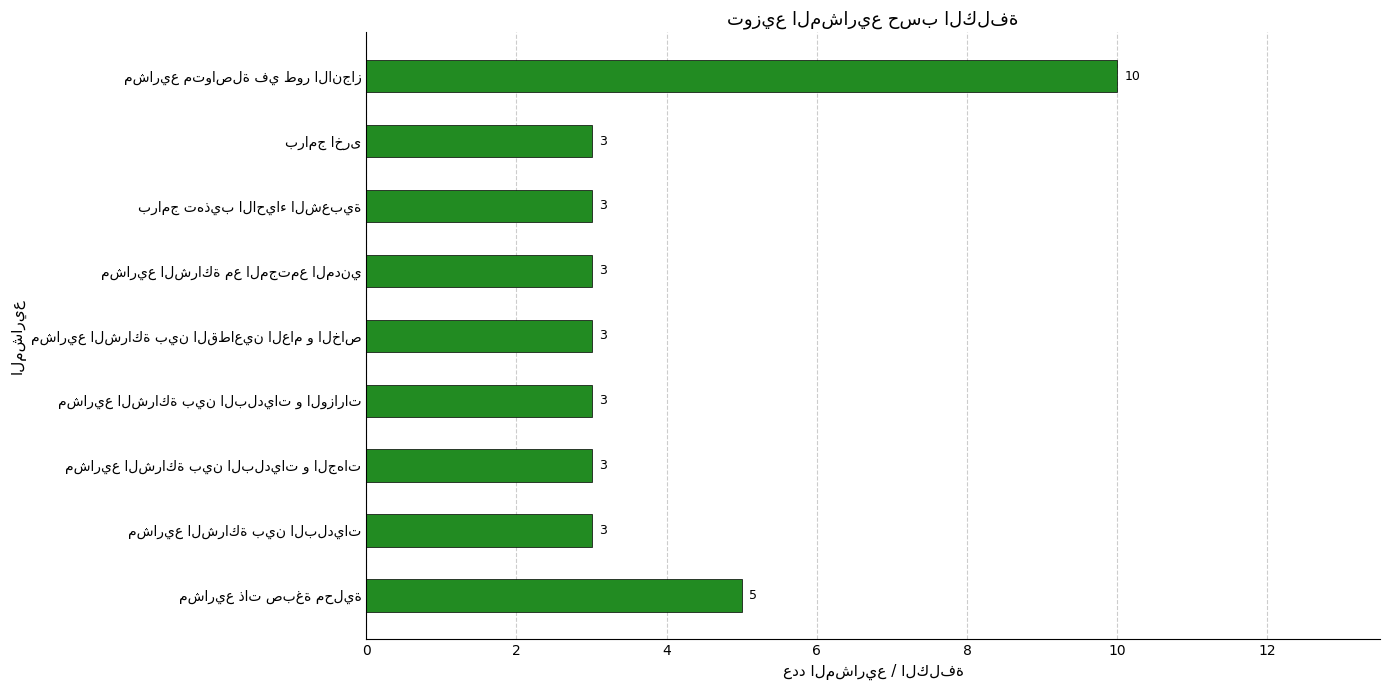

What is the smallest value displayed?

3